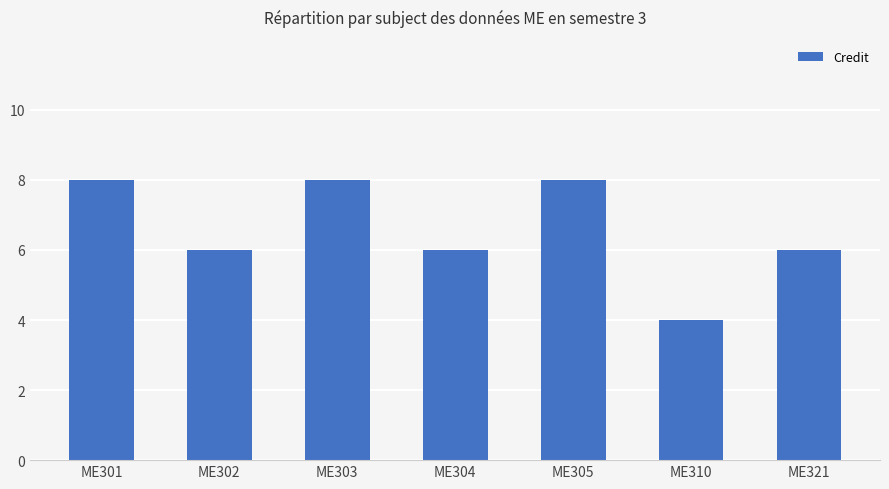

True or false: the data shows 2 at ME310.

False